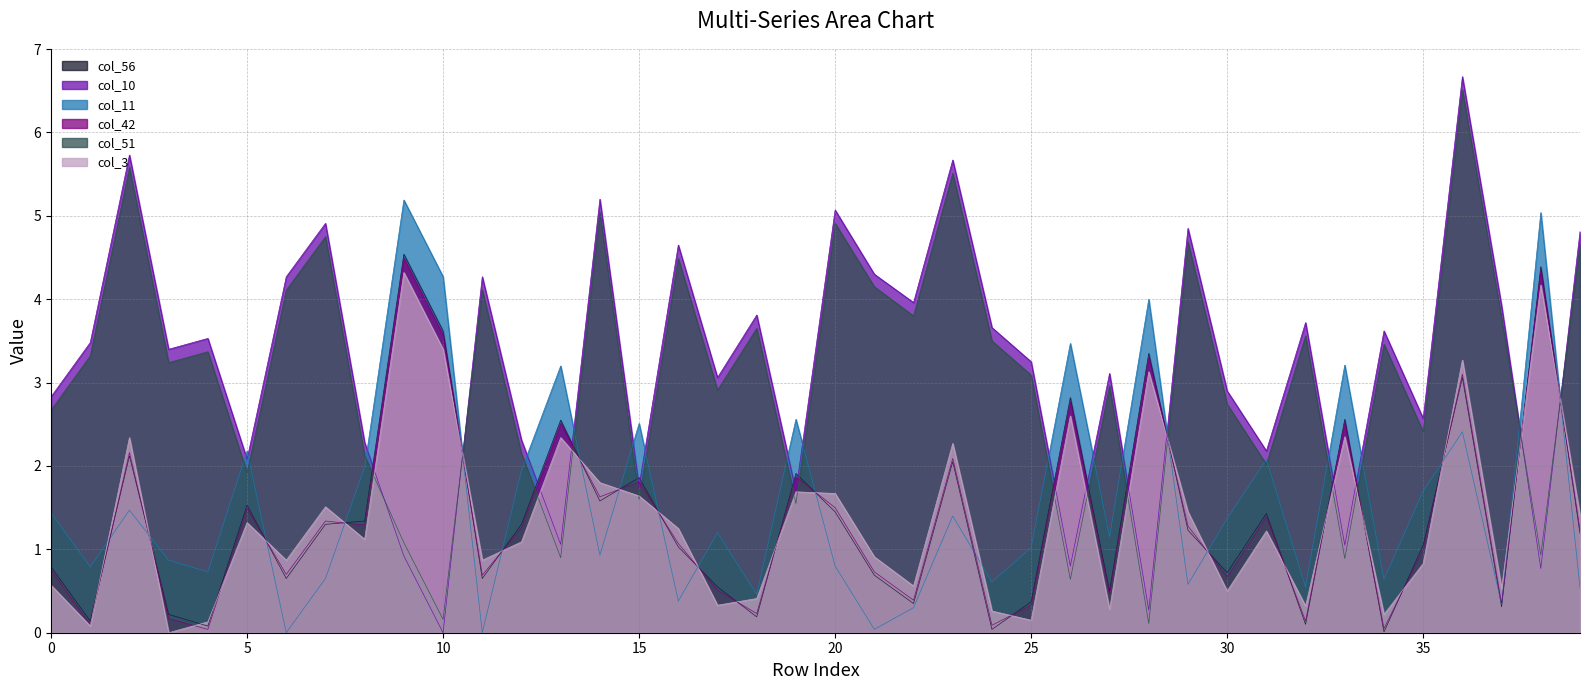

What is the difference between the maximum and minimum values in the col_3 series?

4.3